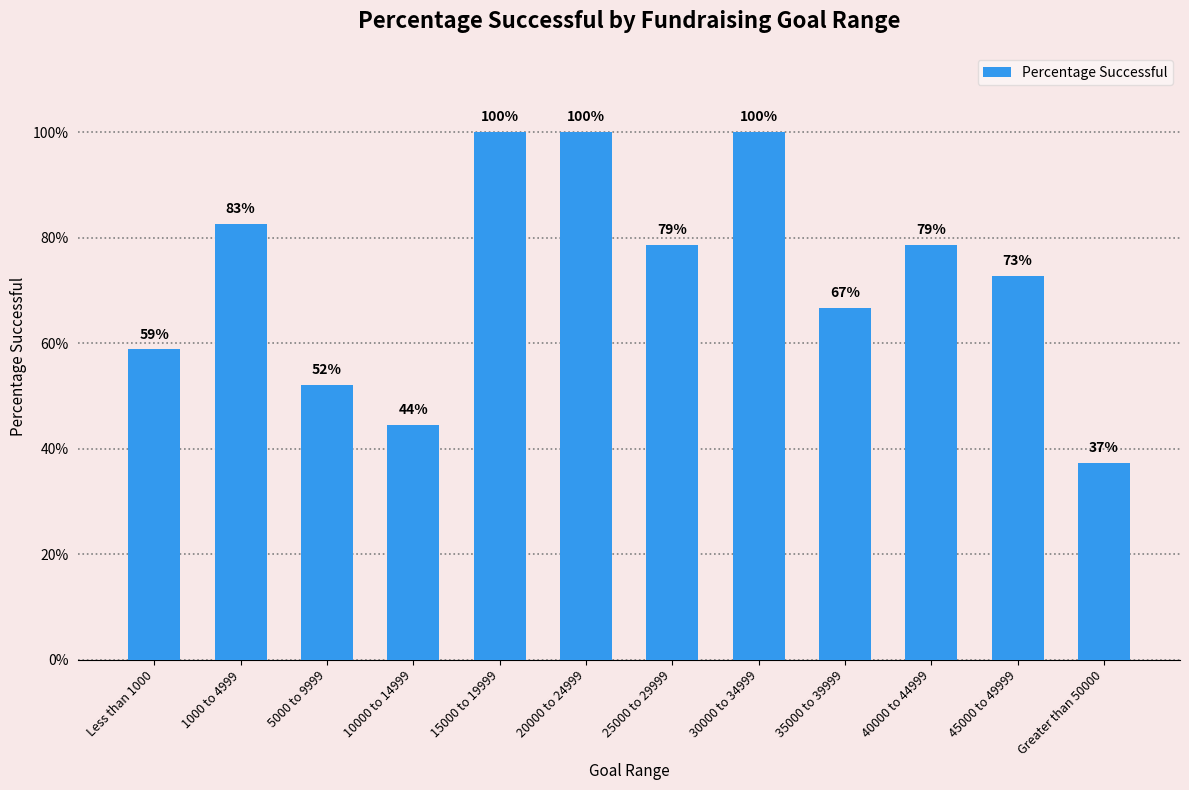

Count the values in the range 0 to 1.

12